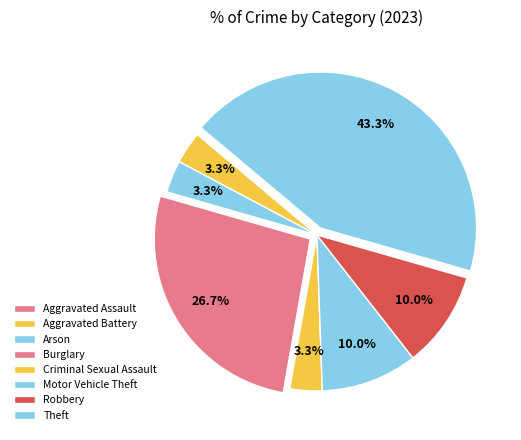

What is the ratio of the value at Robbery to the value at Motor Vehicle Theft?

1.0